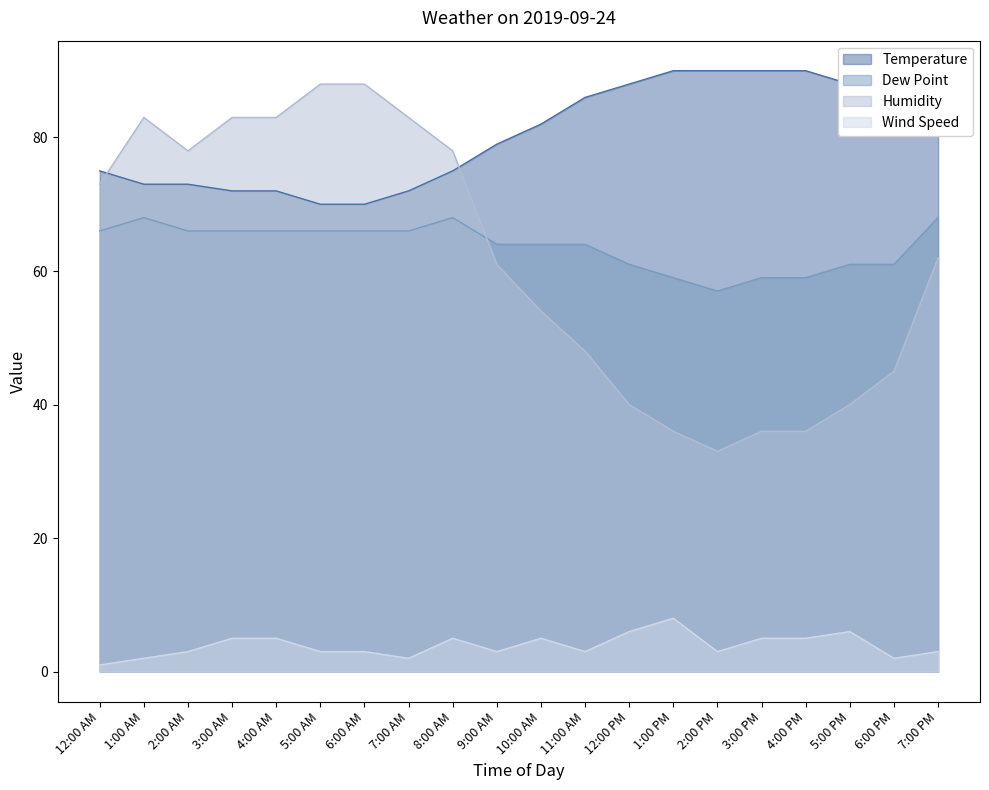

What is the total value across all series at 1:00 AM?

226